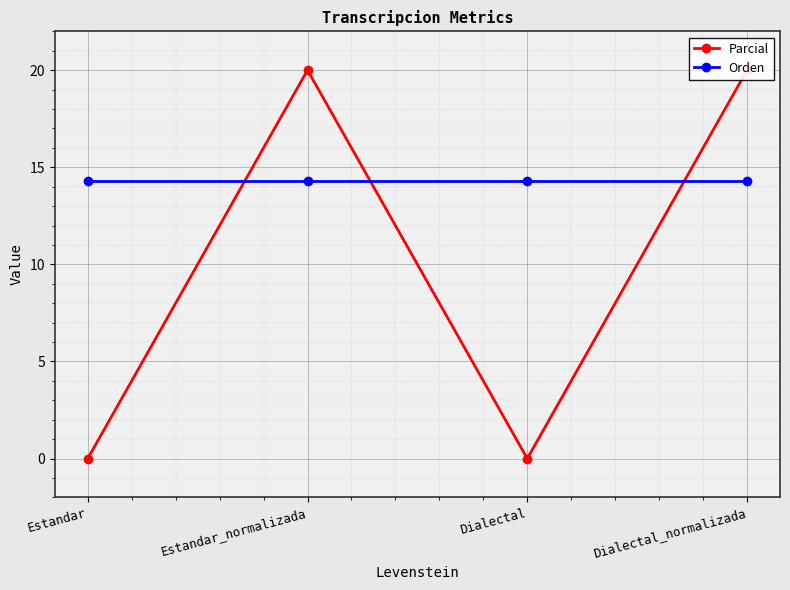

What is the label of the 4th point from the left?

Dialectal_normalizada